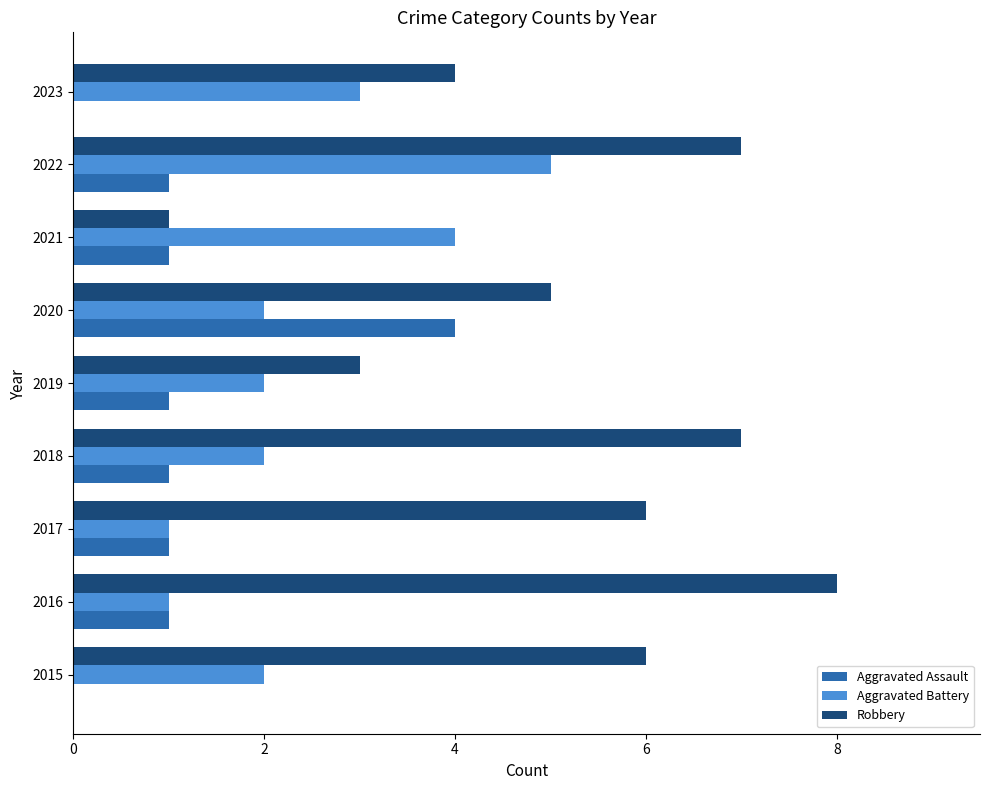

What is the highest value of the Robbery series?

8